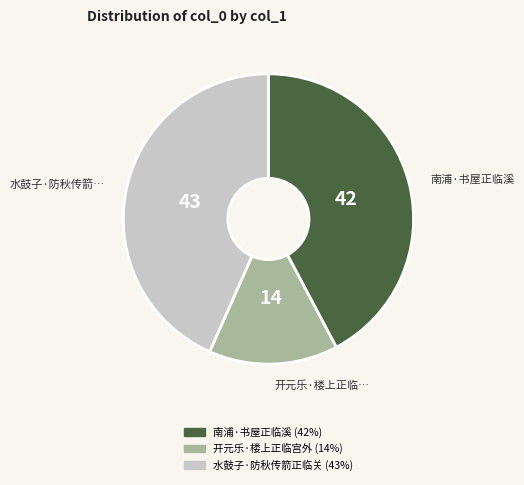

Combined, do 南浦·书屋正临溪 and 水鼓子·防秋传箭正临关 account for over 50%?

Yes